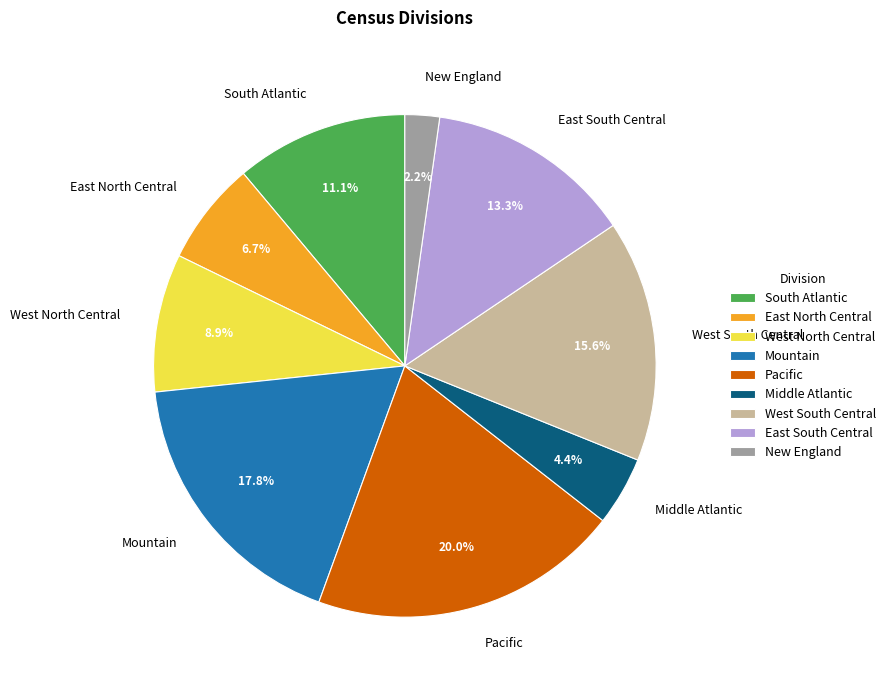

Does any single category account for the majority?

No